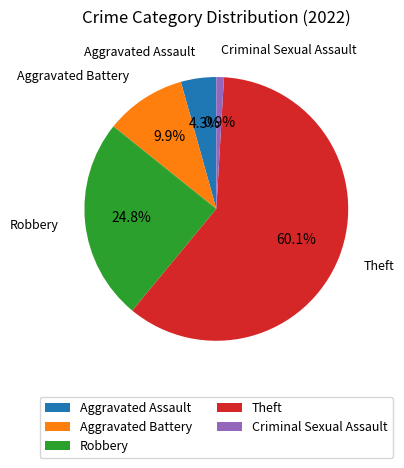

What percentage do Aggravated Battery and Theft together represent?

70.0%